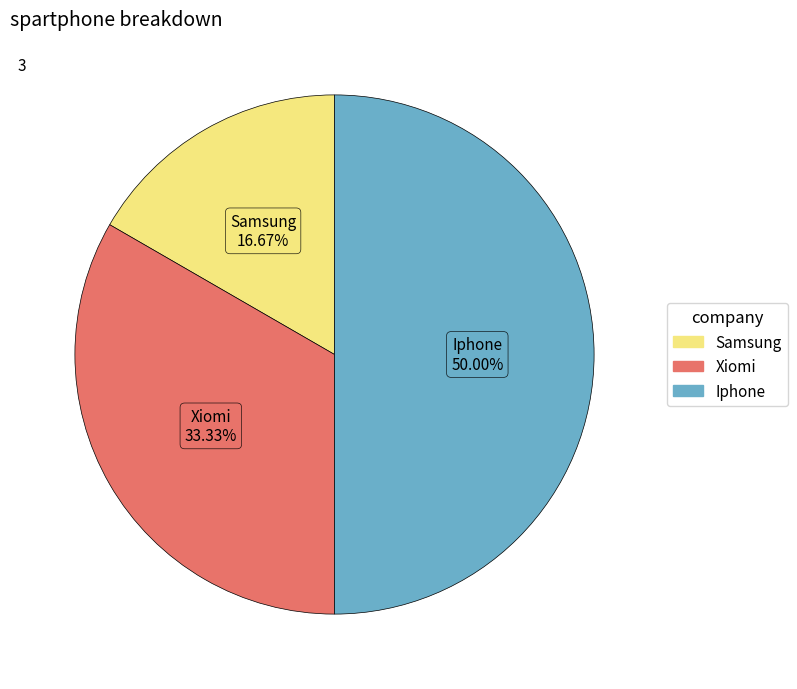

To the nearest percent, what is the combined percentage of Xiomi and Samsung?

50%